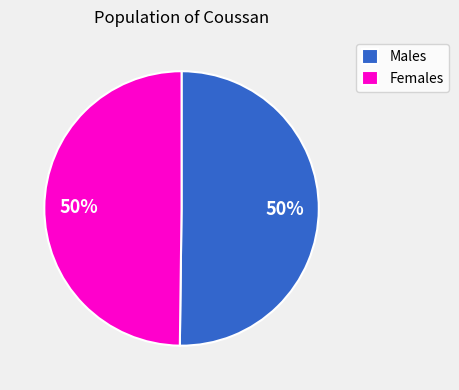

How many slices are in this pie chart?

2